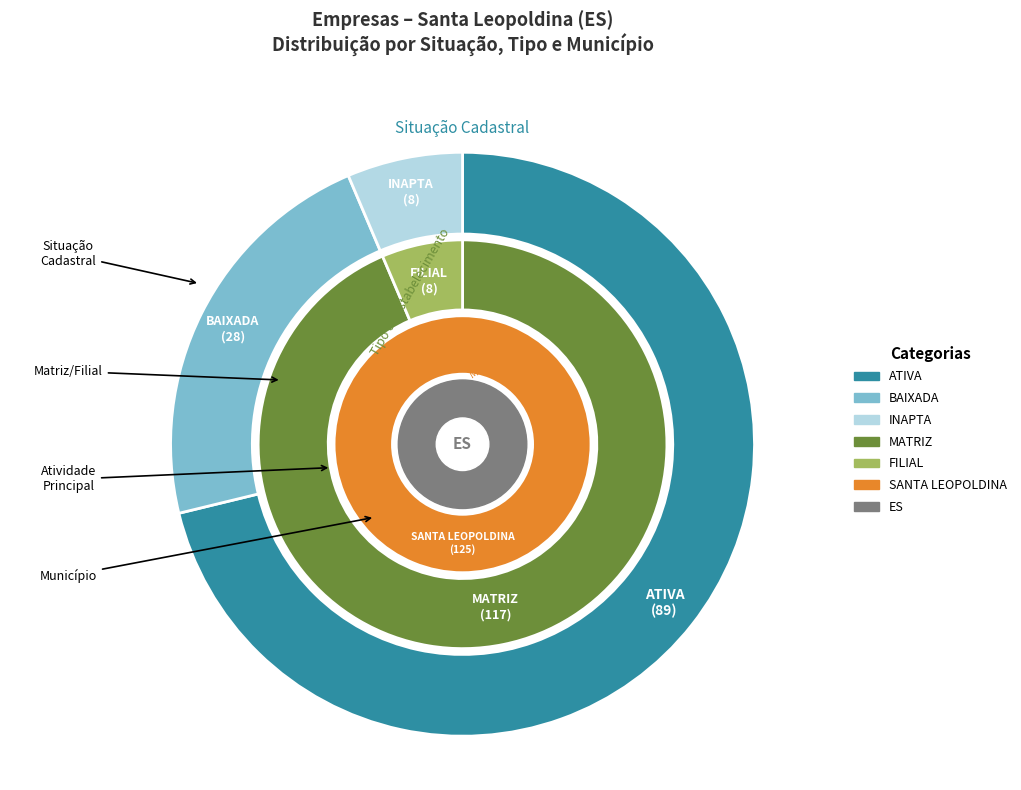

To the nearest percent, what percentage of the pie is BAIXADA?

22%